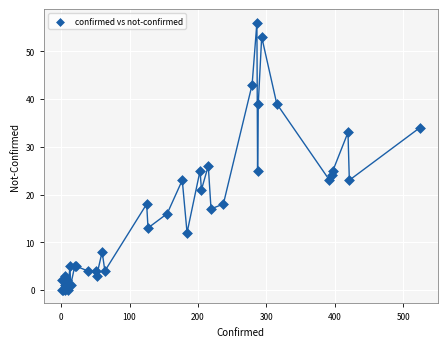

What Y value in the scatter plot is closest to 28?

26